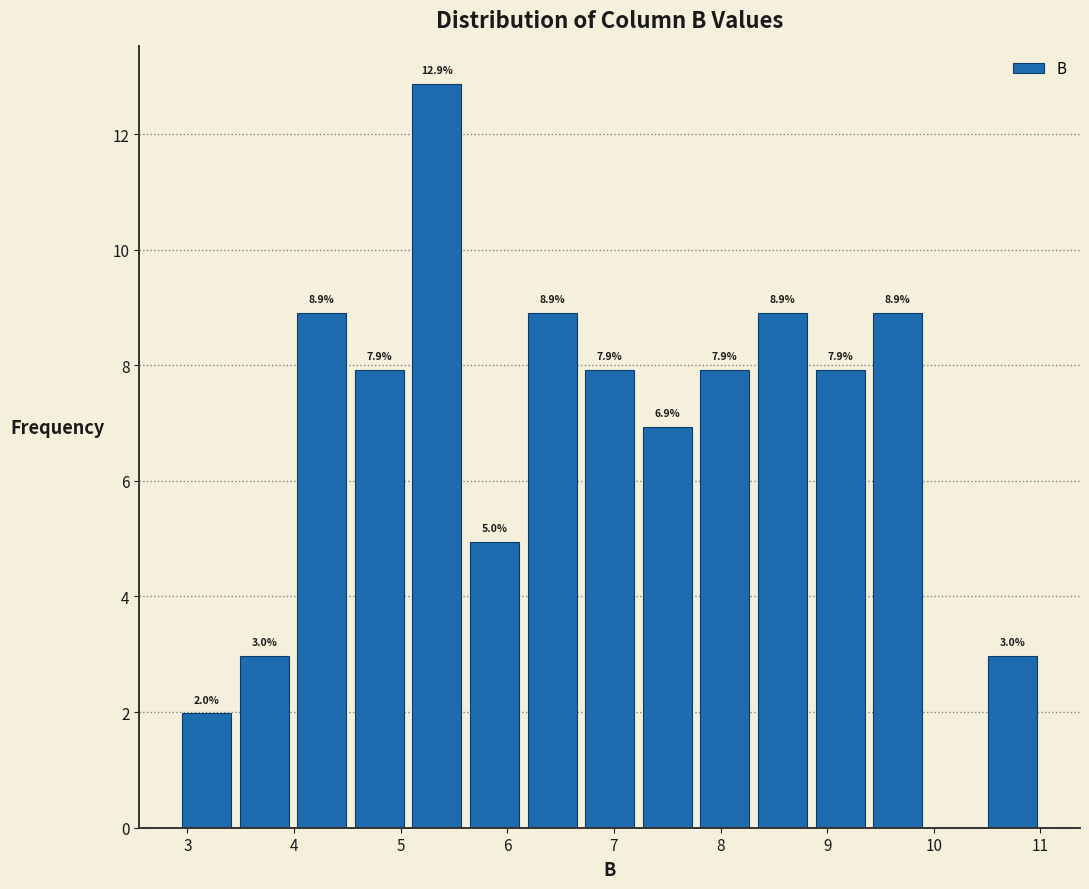

Which range on the x-axis has the tallest bar?

5.07 to 5.61